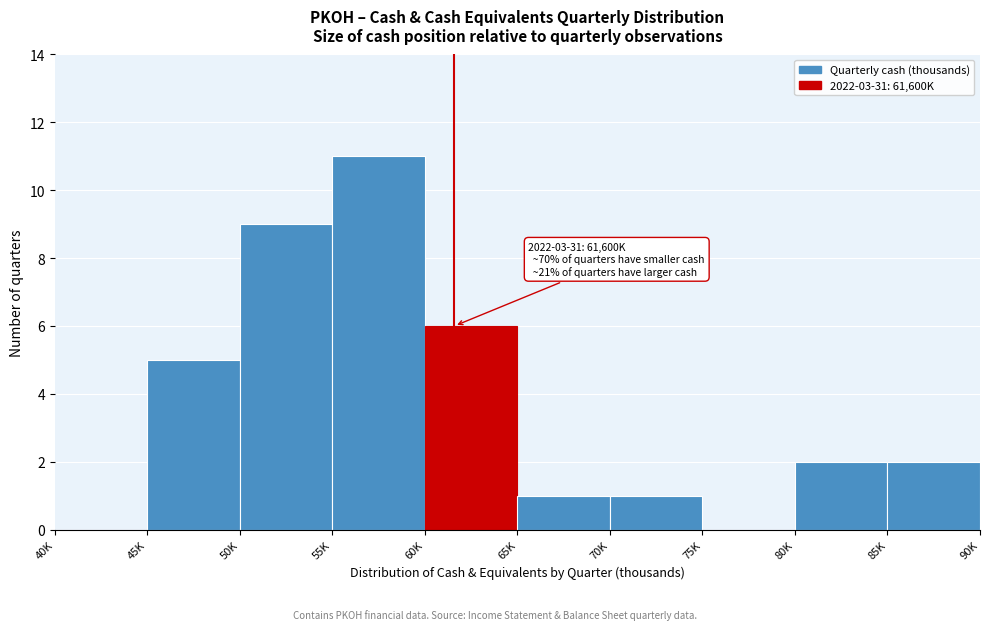

Which has a higher value, 55K or 85K?

55K